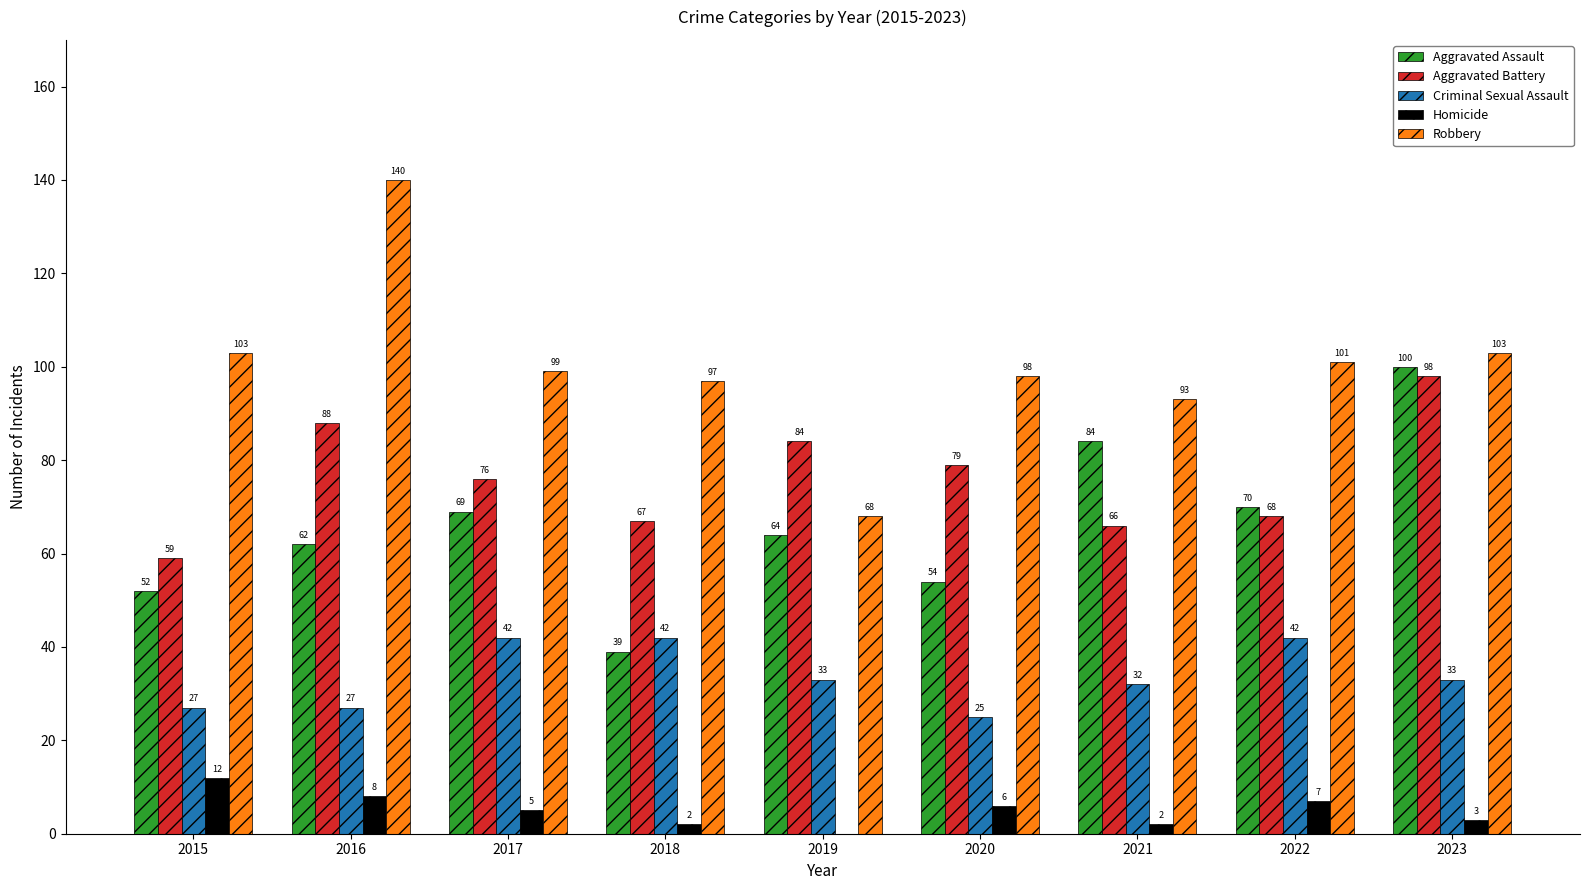

Reading left to right, transcribe all the data shown in this chart.

Aggravated Assault: 2015=52	2016=62	2017=69	2018=39	2019=64	2020=54	2021=84	2022=70	2023=100
Aggravated Battery: 2015=59	2016=88	2017=76	2018=67	2019=84	2020=79	2021=66	2022=68	2023=98
Criminal Sexual Assault: 2015=27	2016=27	2017=42	2018=42	2019=33	2020=25	2021=32	2022=42	2023=33
Homicide: 2015=12	2016=8	2017=5	2018=2	2019=0	2020=6	2021=2	2022=7	2023=3
Robbery: 2015=103	2016=140	2017=99	2018=97	2019=68	2020=98	2021=93	2022=101	2023=103